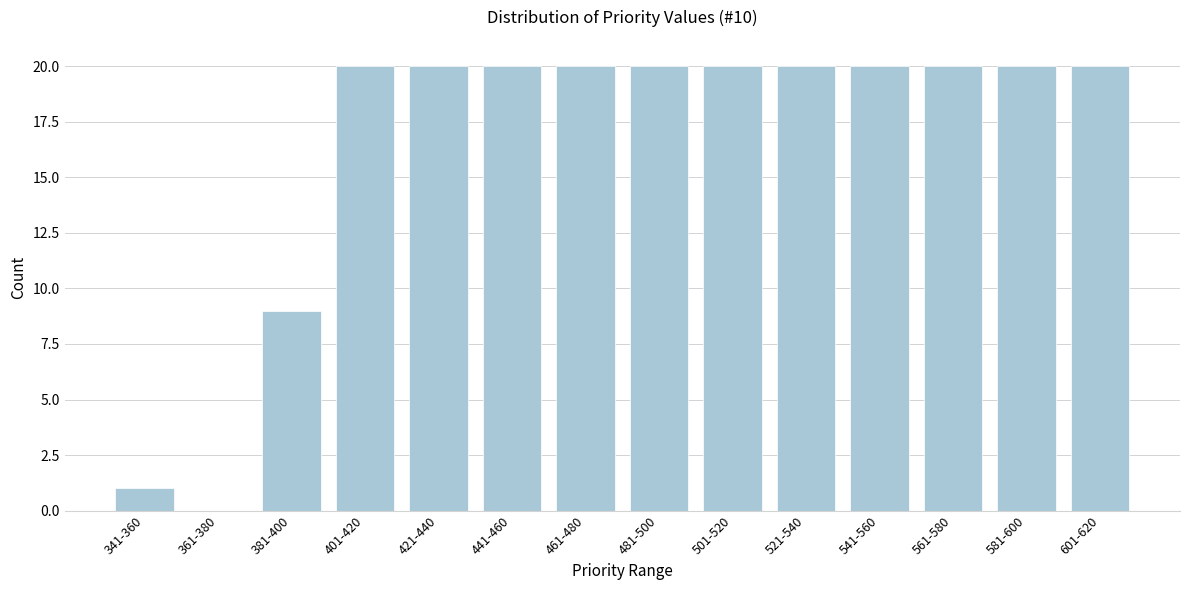

Reading left to right, list all the values displayed in this chart.

341-360=1	361-380=0	381-400=9	401-420=20	421-440=20	441-460=20	461-480=20	481-500=20	501-520=20	521-540=20	541-560=20	561-580=20	581-600=20	601-620=20